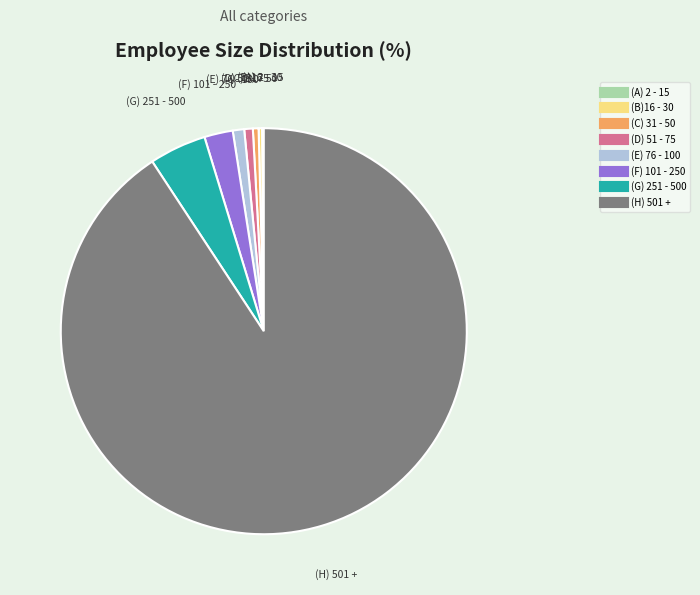

Does (H) 501 + represent more than half of the total?

Yes